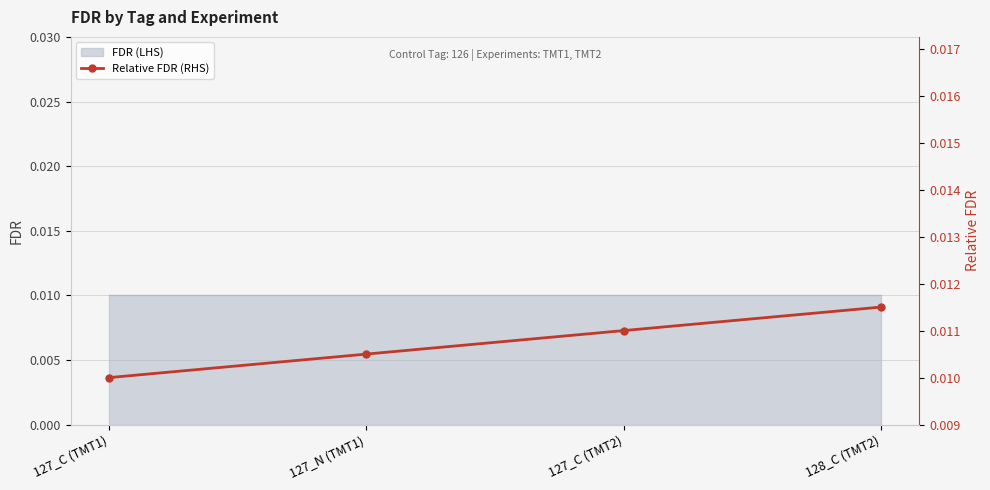

List the labels in order of value, smallest first.

127_C (TMT1), 127_N (TMT1), 127_C (TMT2), 128_C (TMT2)